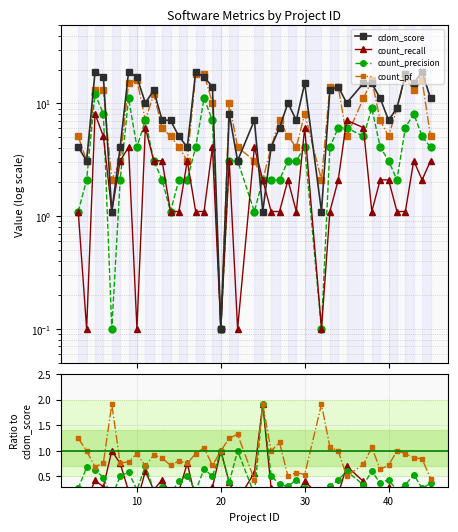

Which series changed the most between 22 and 28?

cdom_score